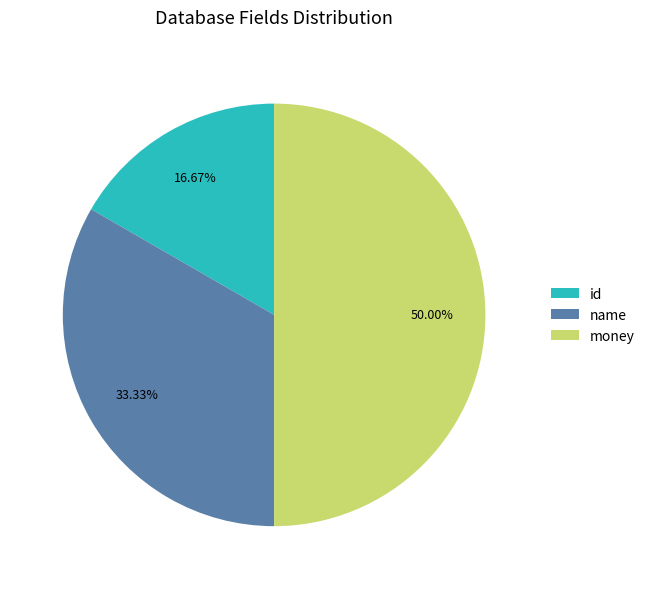

What is the smallest slice in the pie chart?

id